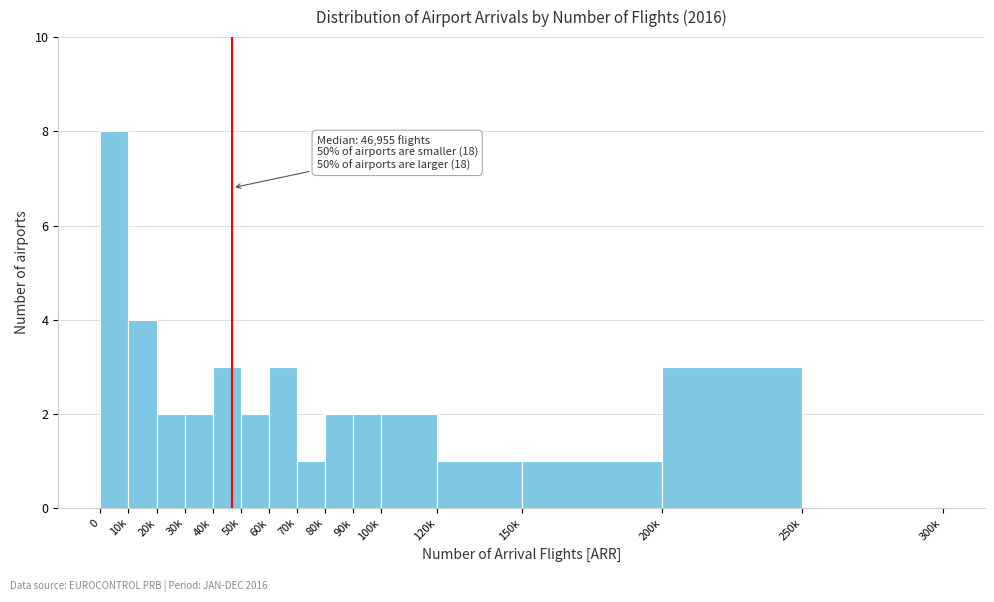

Is it true that the value at 10k is 1?

False